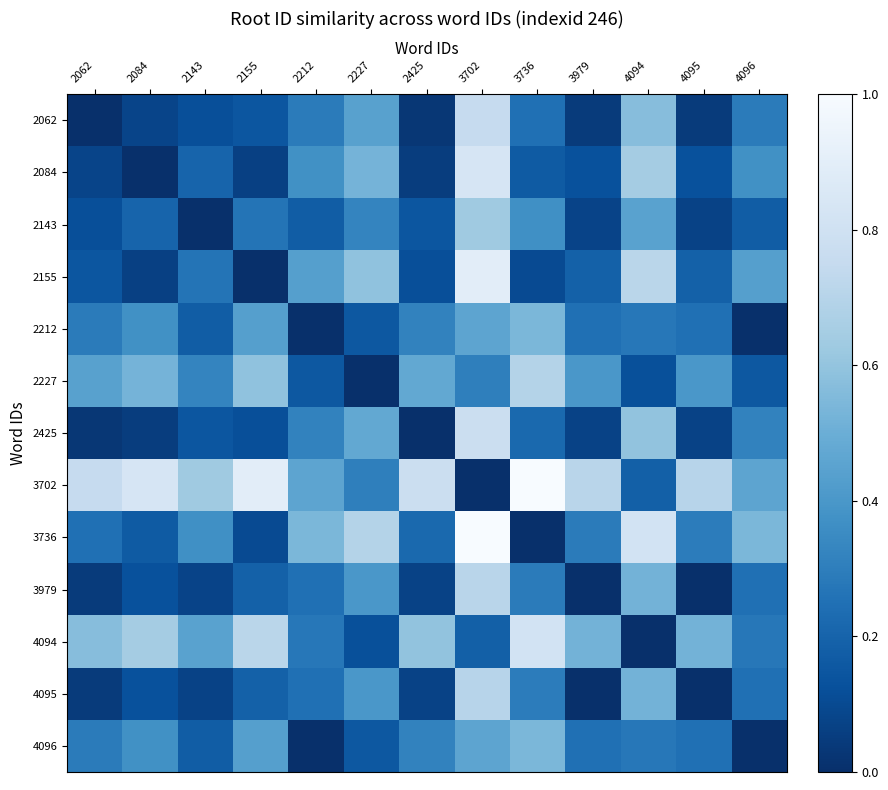

Rank the series by their maximum value, from highest to lowest.

3702, 3736, 2155, 2084, 4094, 2425, 2062, 3979, 4095, 2227, 2143, 2212, 4096